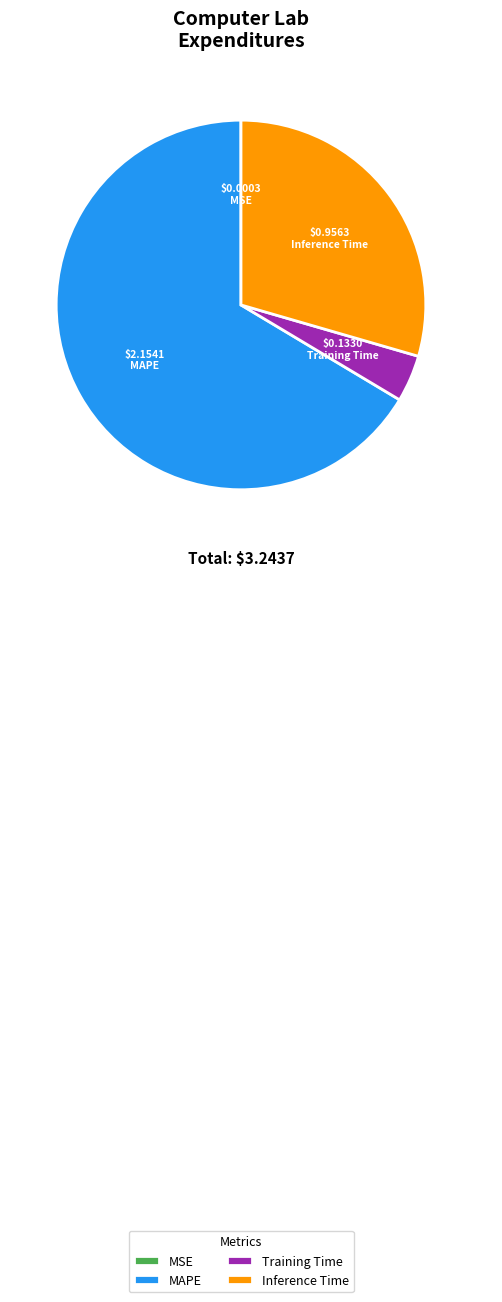

Does any single category account for the majority?

Yes